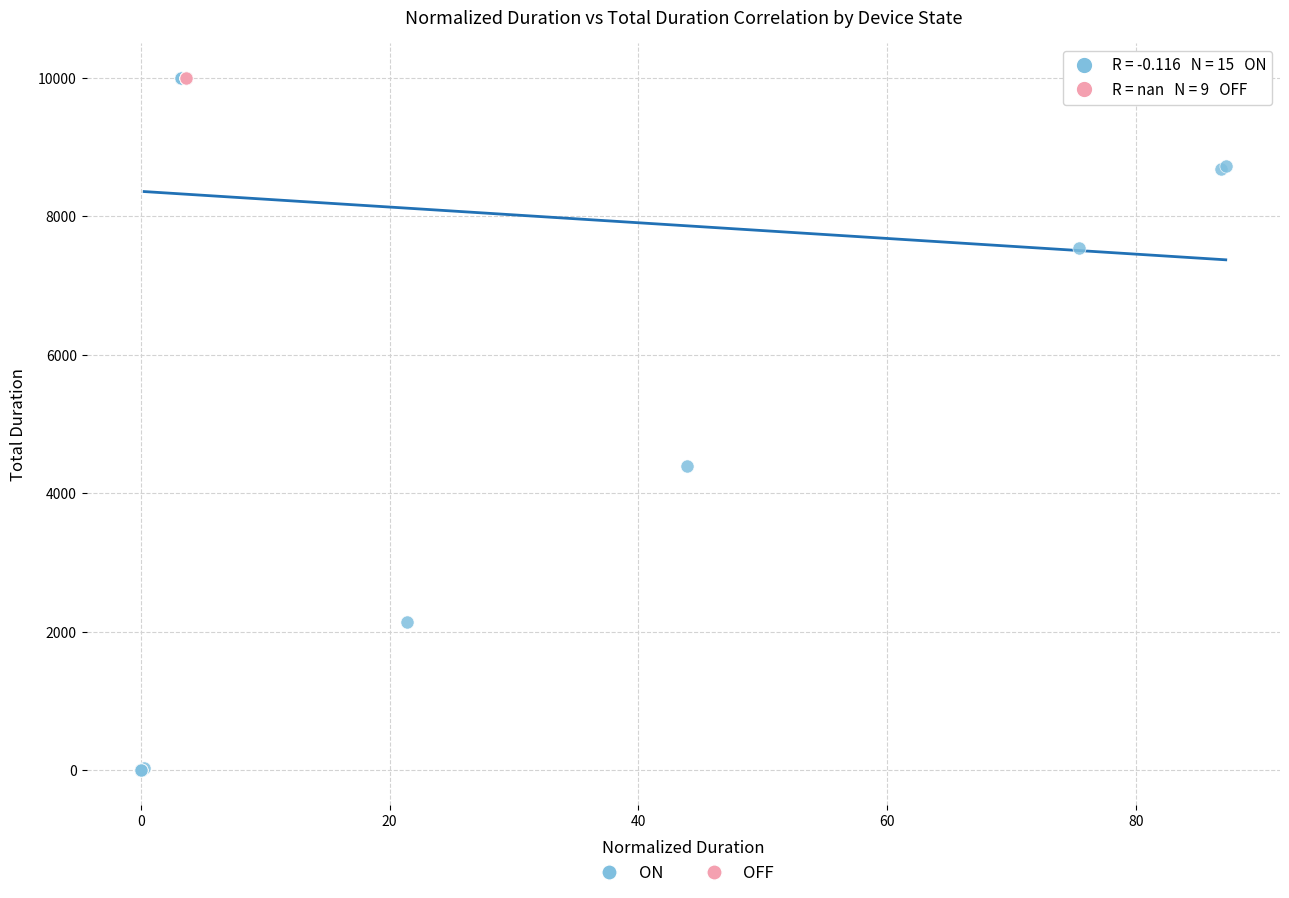

Which series contains the lowest Y value?

ON